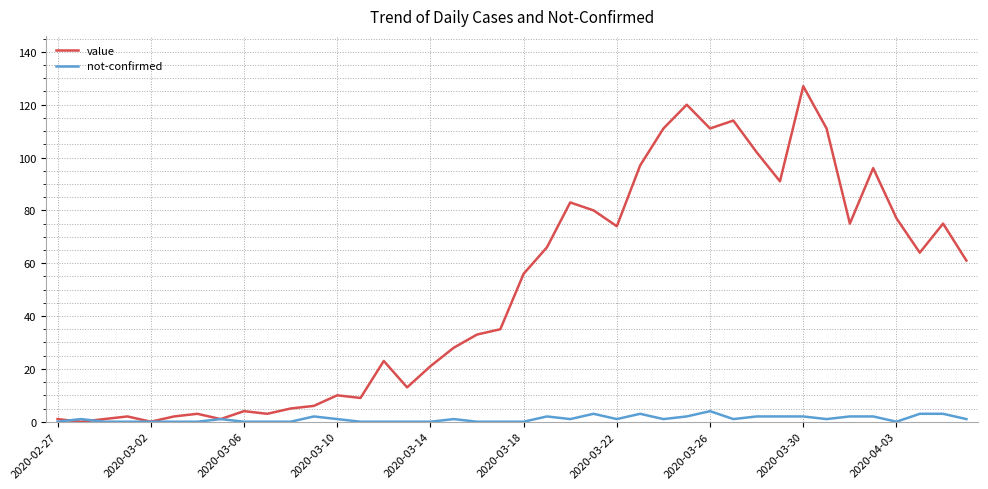

What is the greatest value displayed?

127